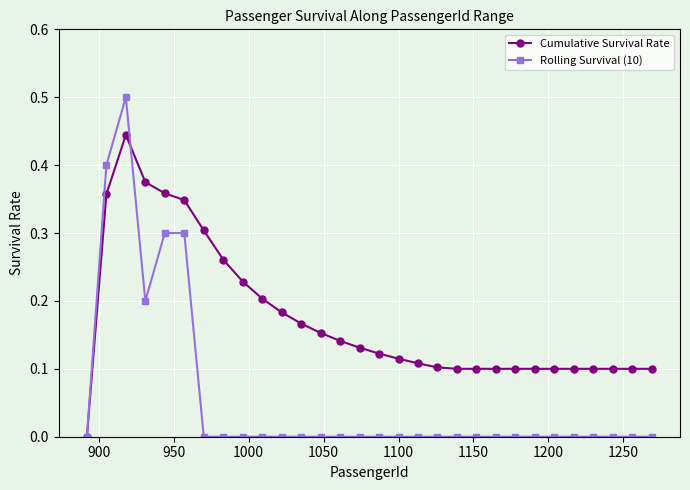

What are all the series names shown in the legend?

Cumulative Survival Rate, Rolling Survival (10)